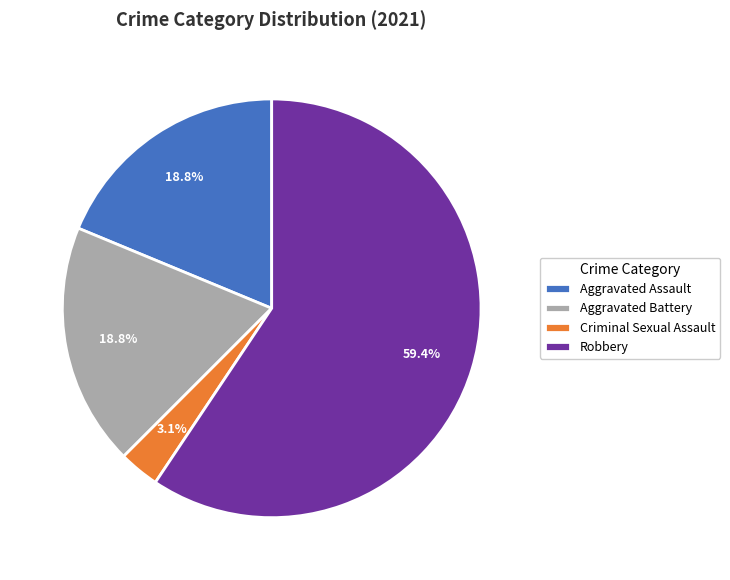

The Robbery slice represents 53% of the pie. True or false?

False